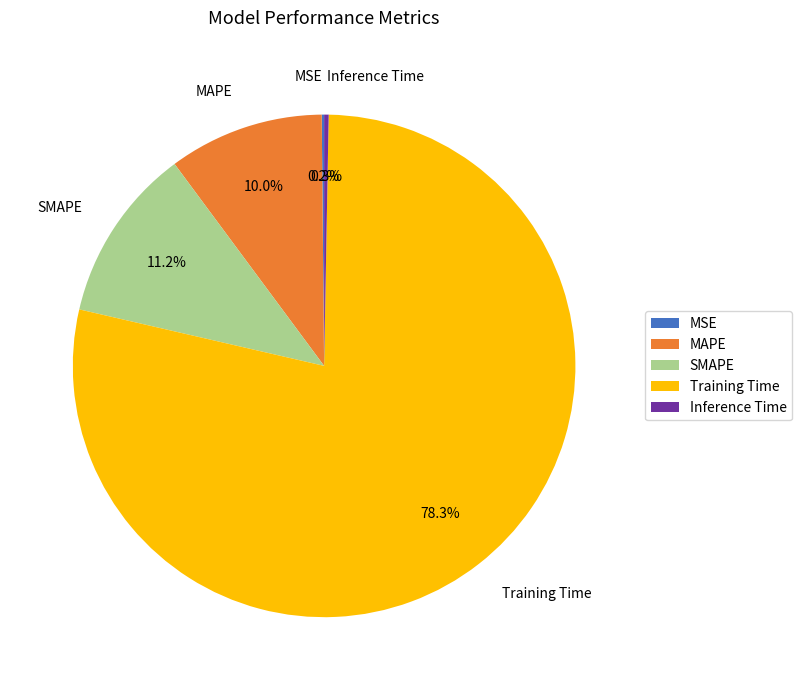

To the nearest percent, what is the difference between the MAPE and Training Time slice percentages?

68%